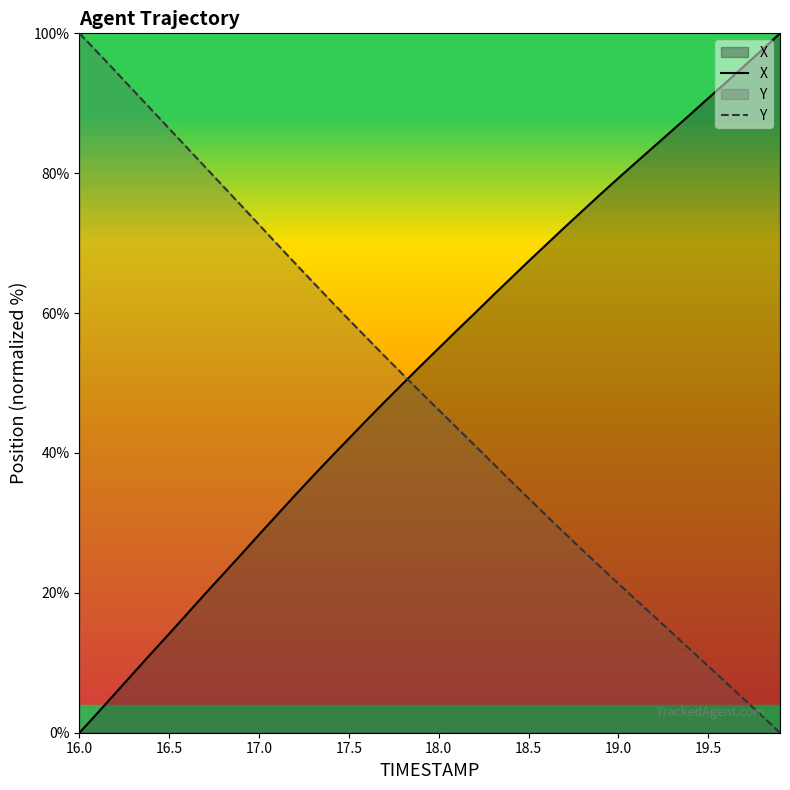

How many values in the X series exceed 54?

20